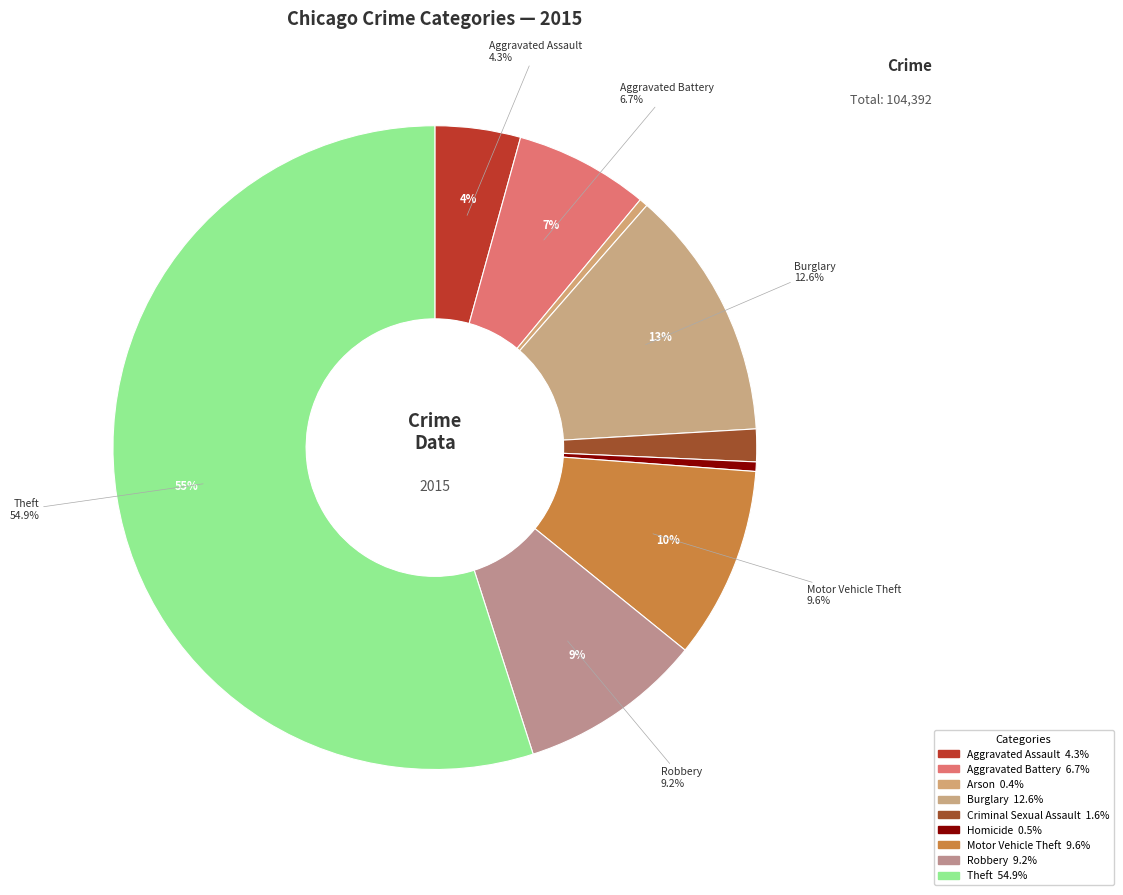

How many segments does this pie chart have?

9